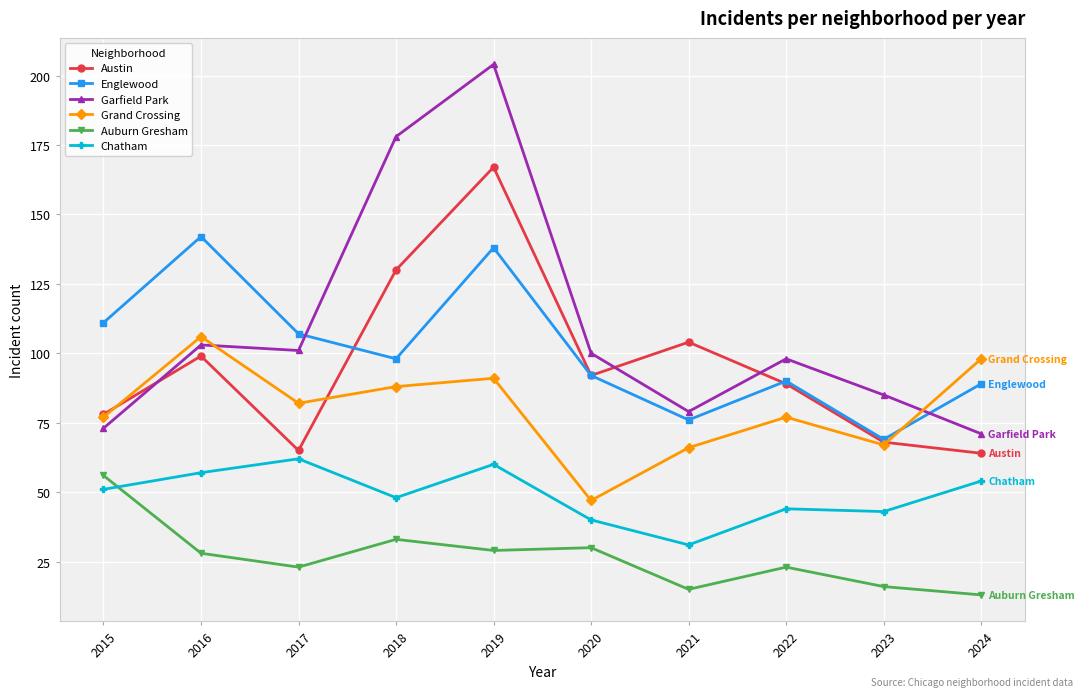

What is the value of the Auburn Gresham point at the 8th from the left?

23